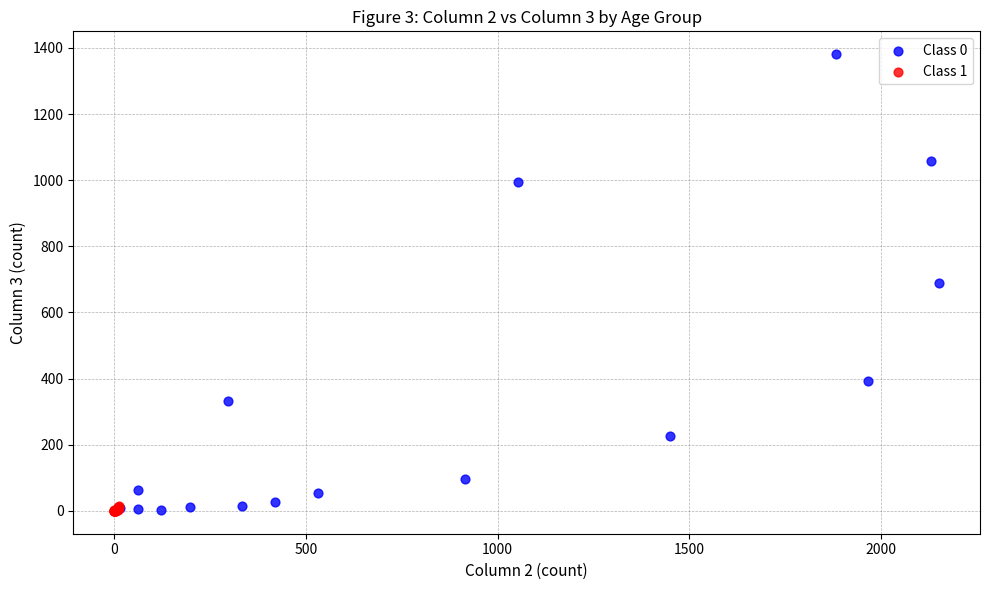

Which series has the widest spread of Y values?

Class 0